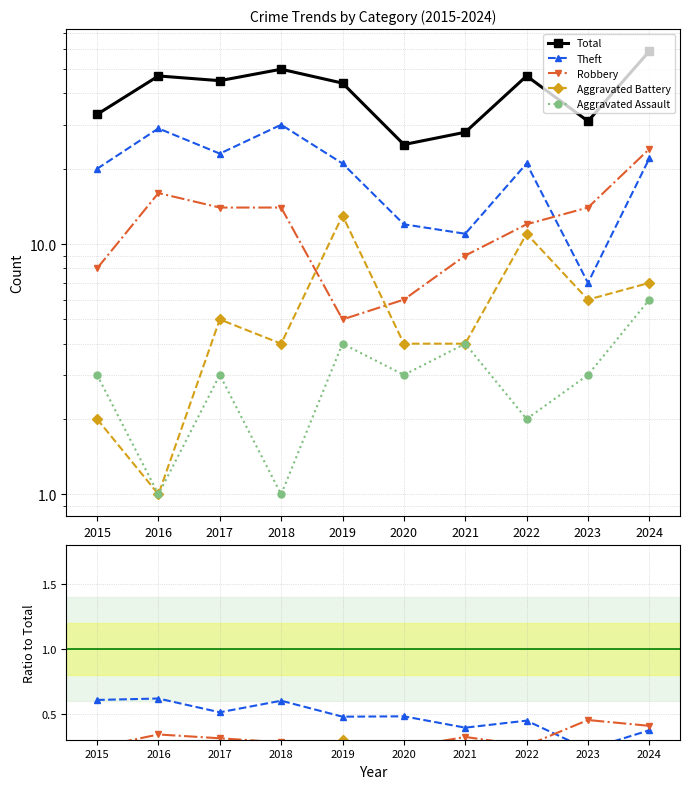

What is the value of the Theft point at the 2nd from the left?

0.6